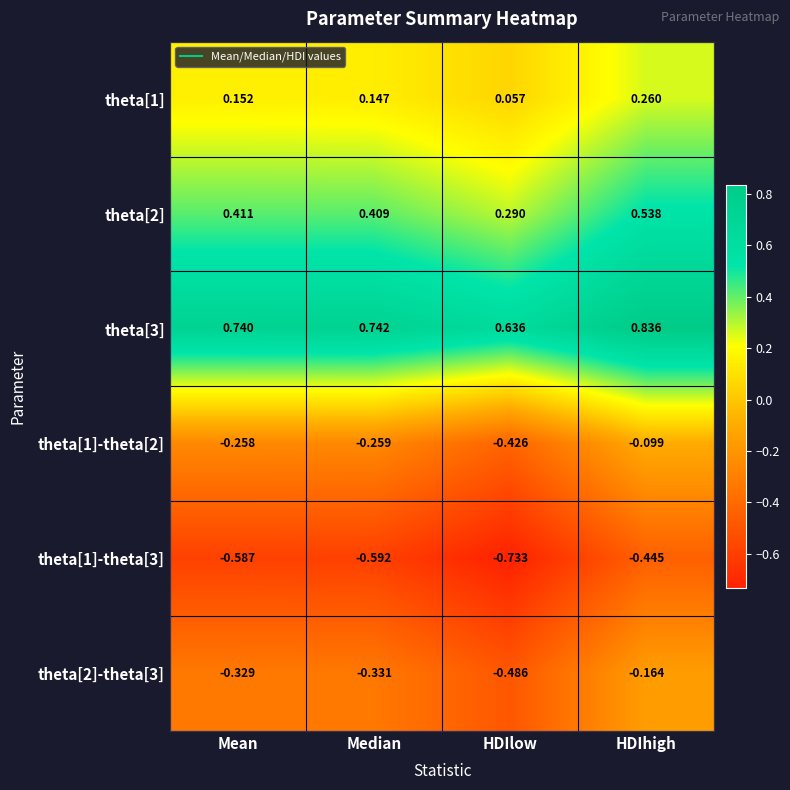

At which category is the sum across all series the highest?

HDIhigh